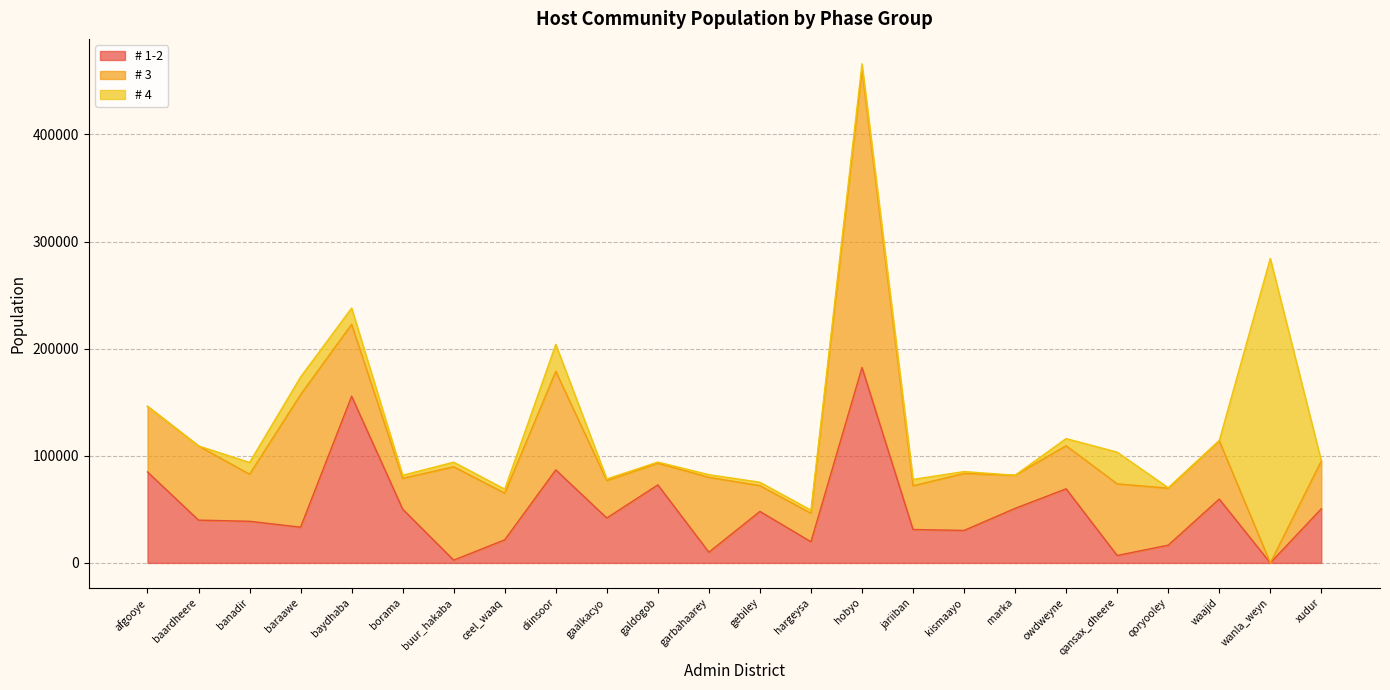

What is the difference between the maximum and minimum values in the # 1-2 series?

182405.9